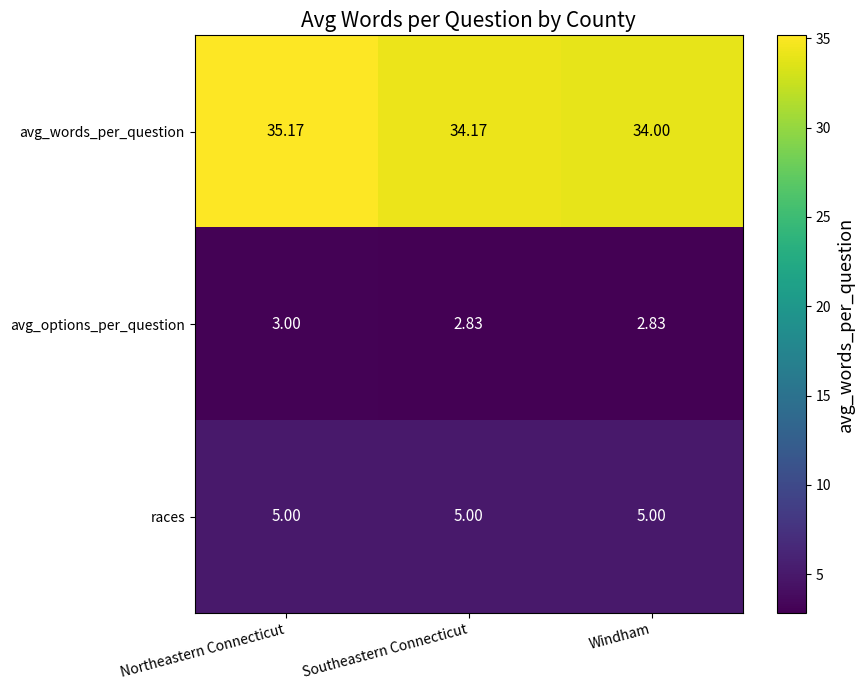

Is the value of avg_words_per_question at Windham greater than the value of avg_options_per_question at Windham?

Yes